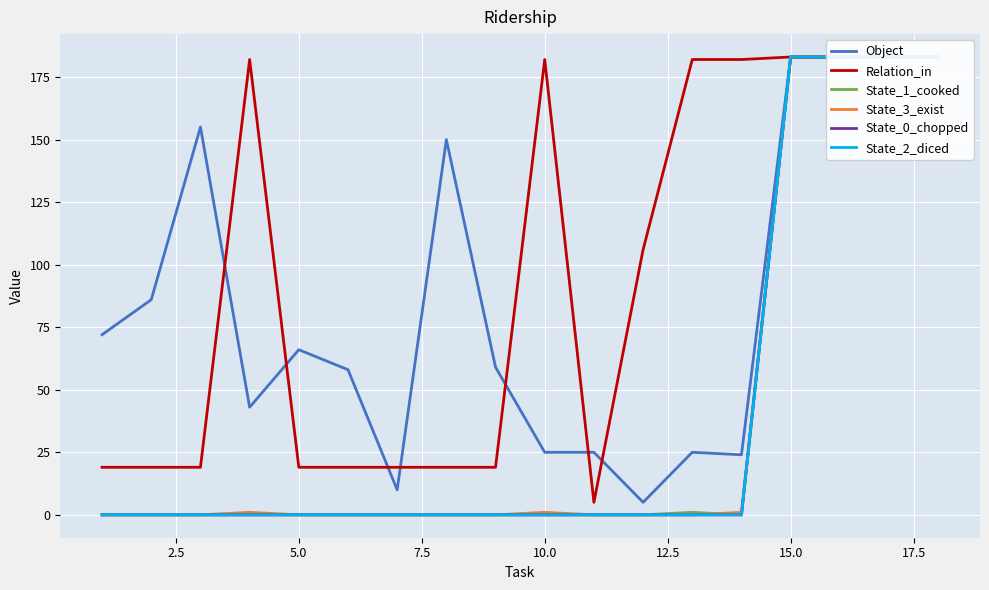

What is the average value of the State_3_exist series?

41